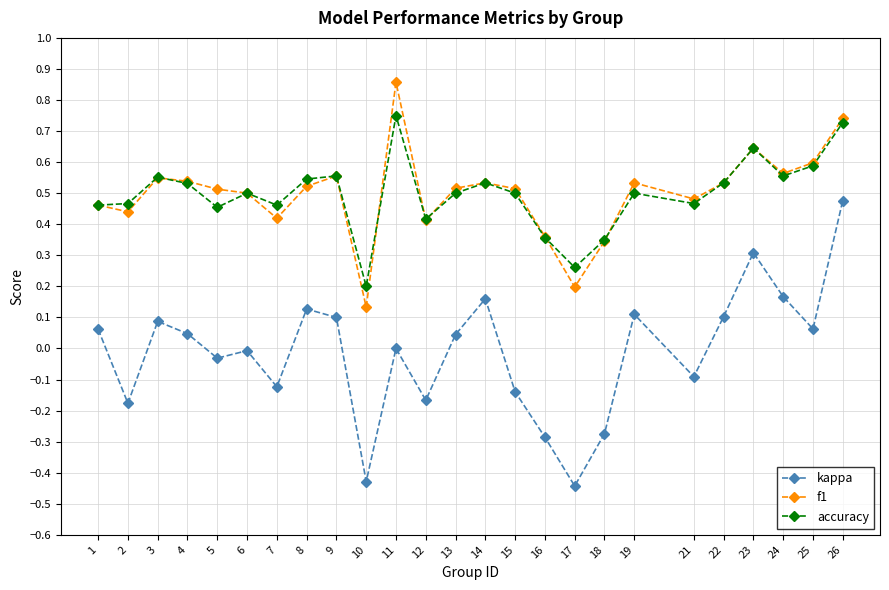

Count the number of data series in this chart.

3